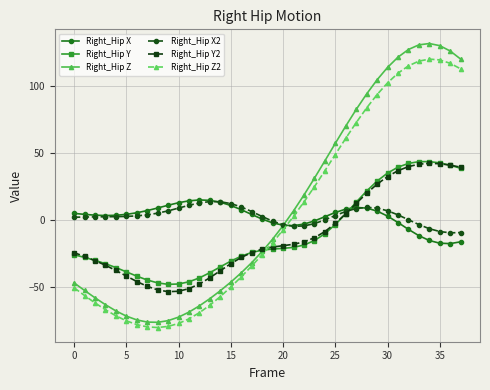

After their last crossing, which series has the higher values: Right_Hip X2 or Right_Hip X?

Right_Hip X2